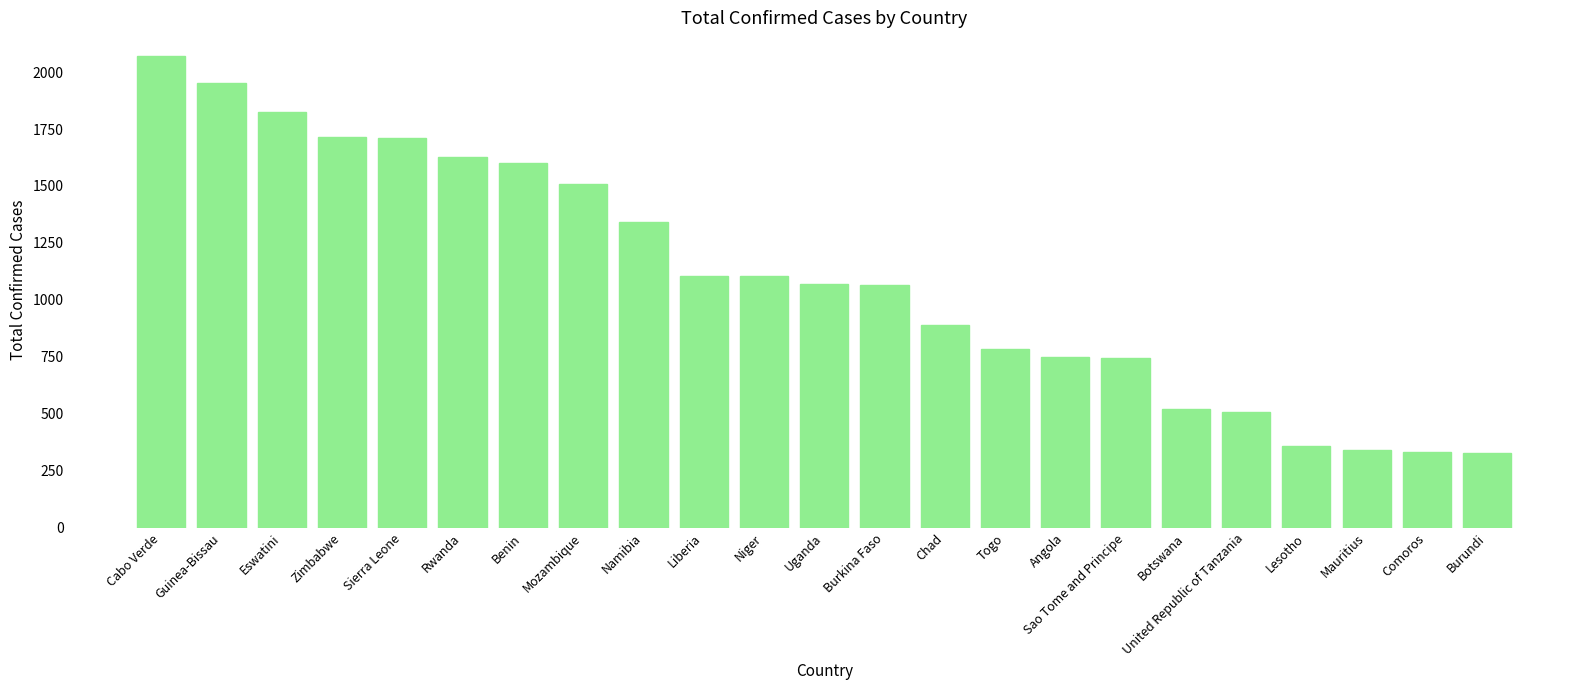

Does the chart contain stacked bars?

No